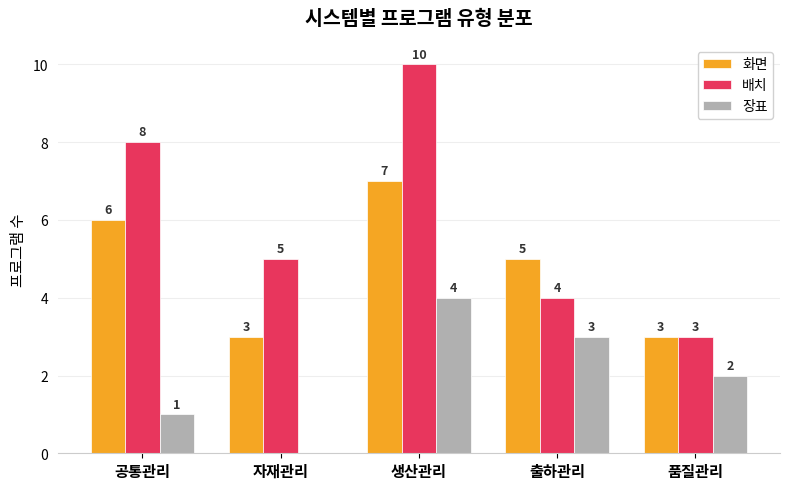

How many series are shown in this chart?

3